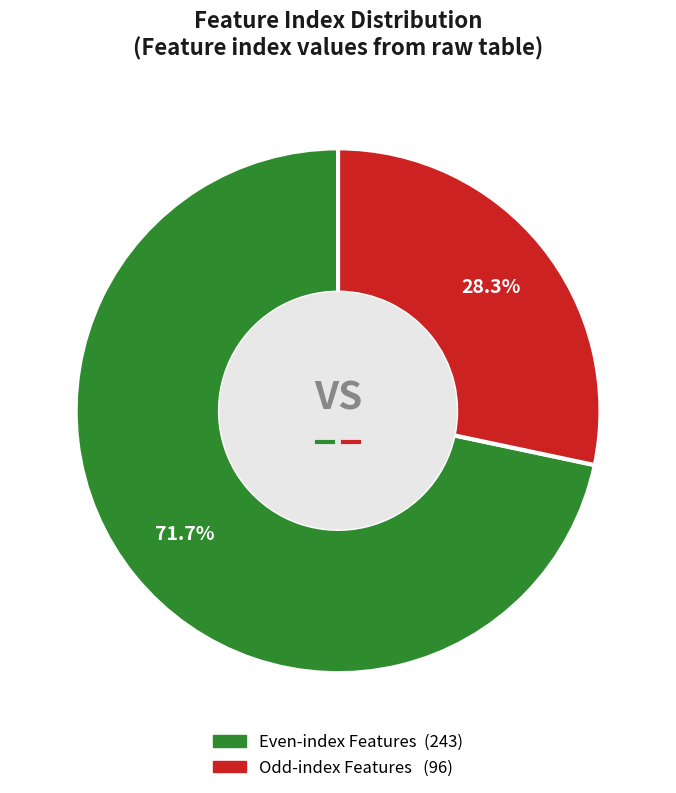

Is there a majority slice in this chart?

Yes